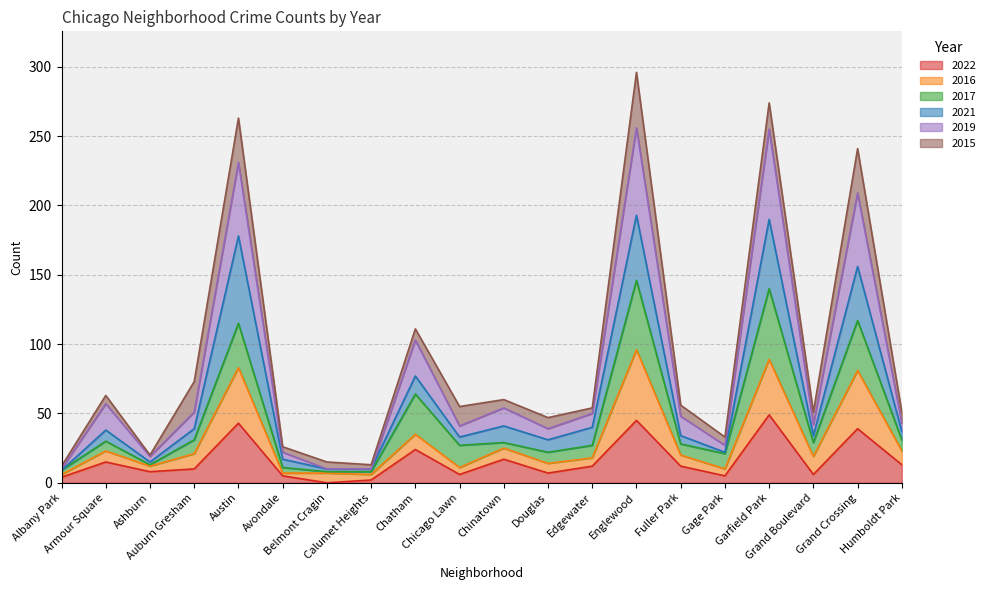

True or false: 2019 and 2022 intersect in this chart.

False